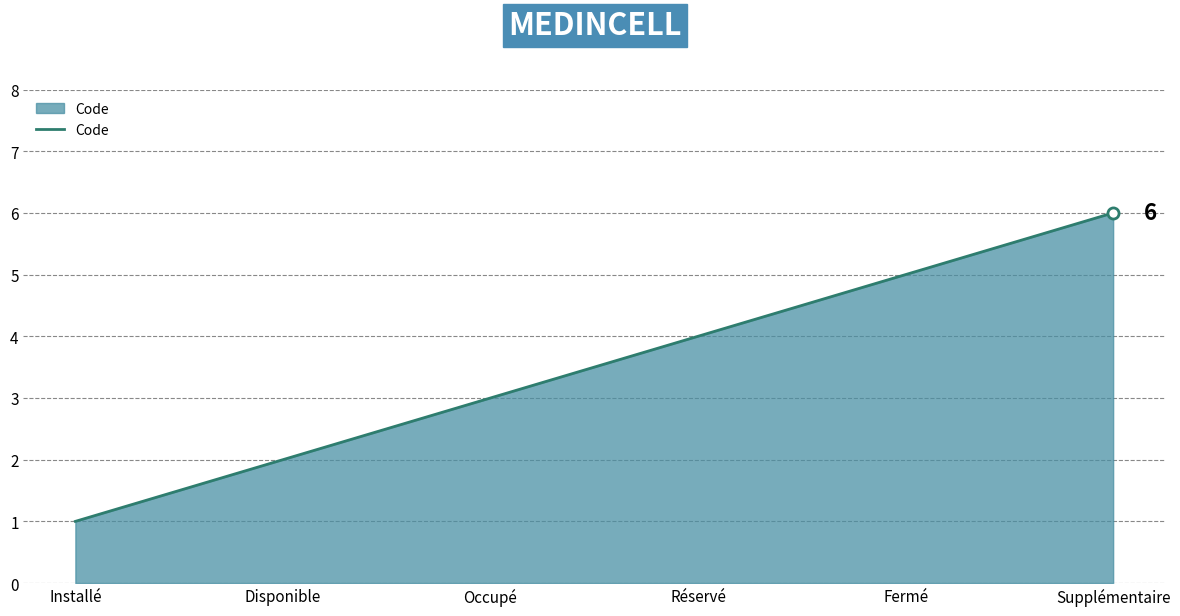

Is it true that the value at Réservé is 4?

True